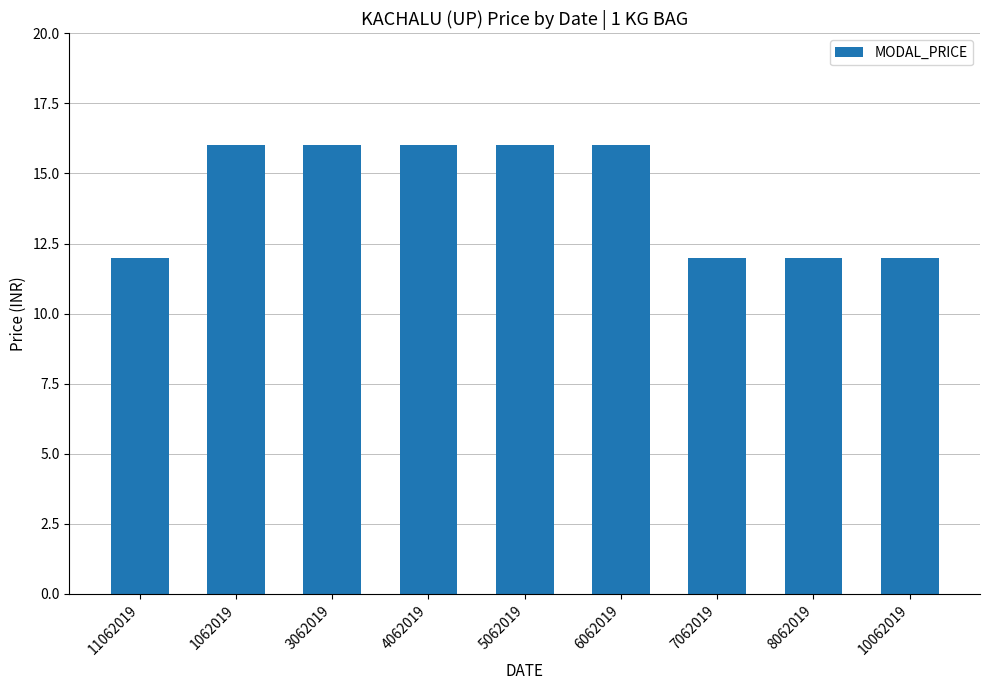

What is the minimum value shown in the chart?

12